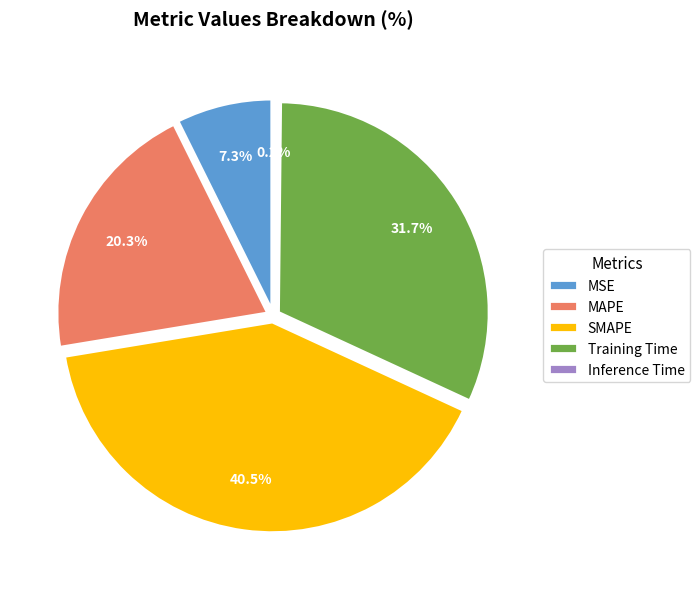

Combined, what portion of the pie is SMAPE and MSE?

47.8%